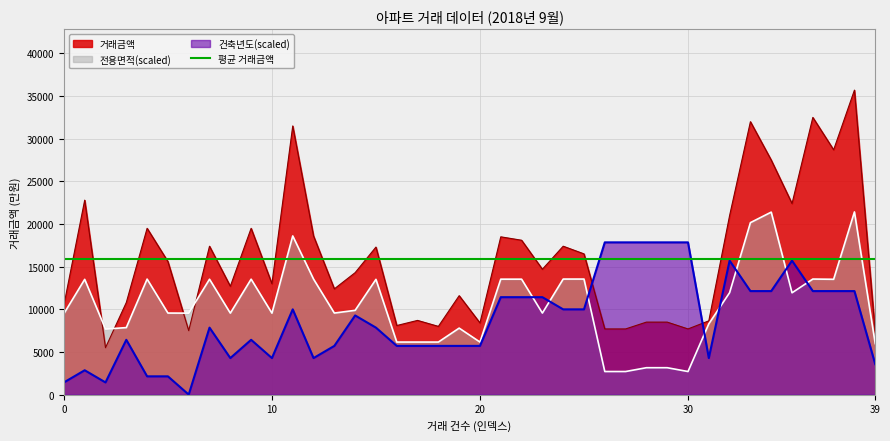

Which has a higher value, 20 or 26?

20